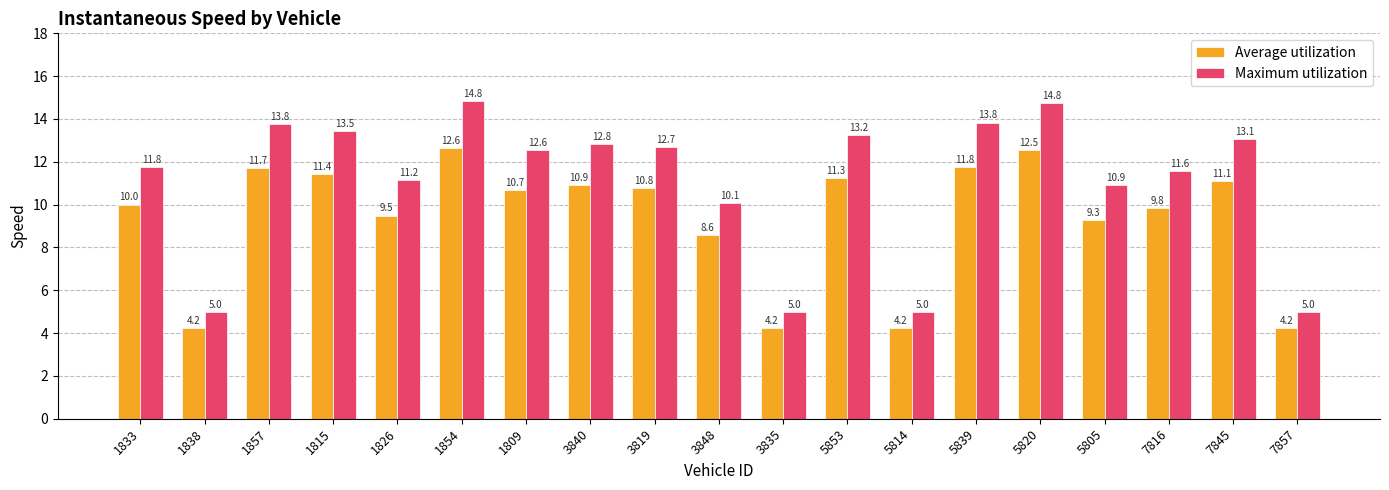

What is the sum of the Maximum utilization values at 3835 and 1833?

16.8